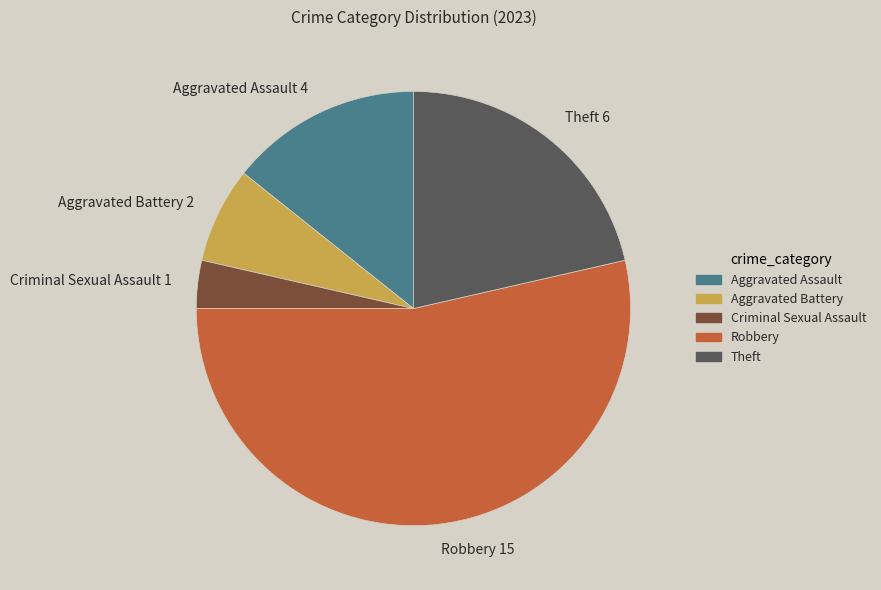

Which category has the biggest portion of the pie?

Robbery